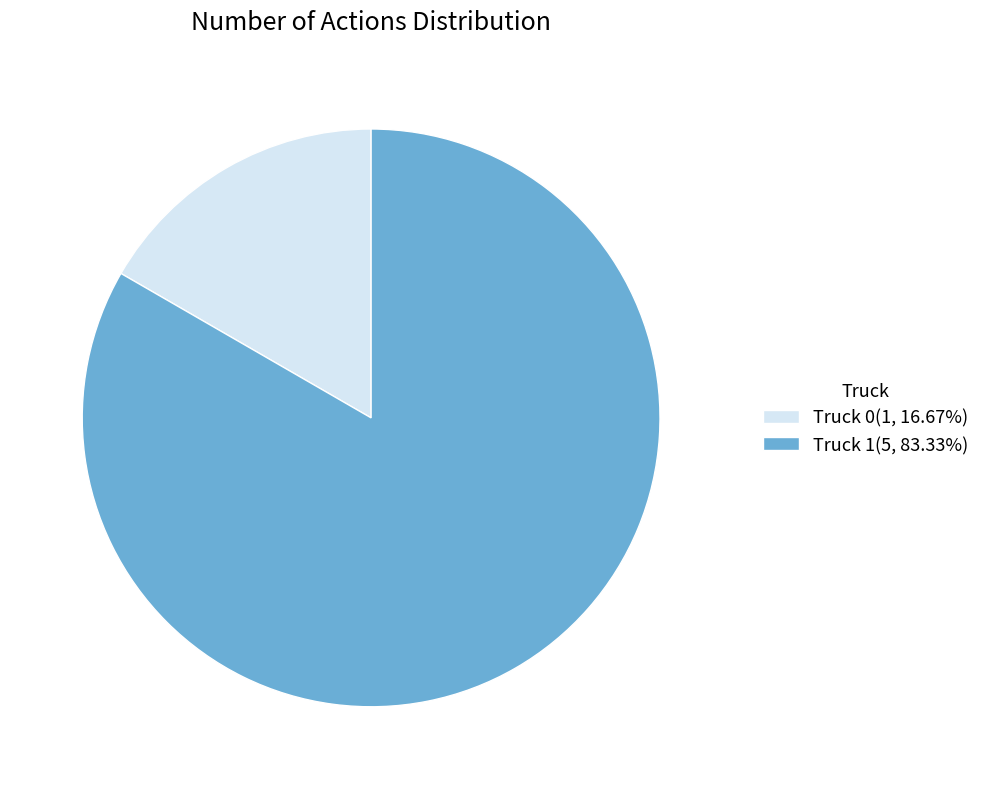

Which slice is the largest?

Truck 1